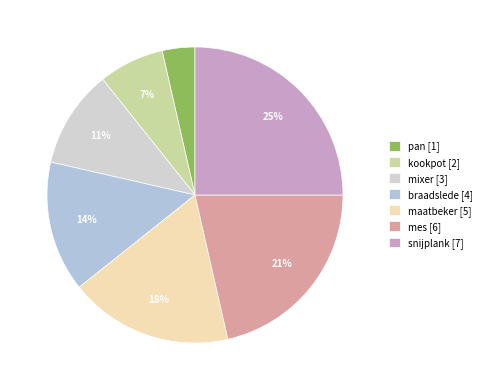

Approximately how many times larger is the value at kookpot compared to mixer?

0.7